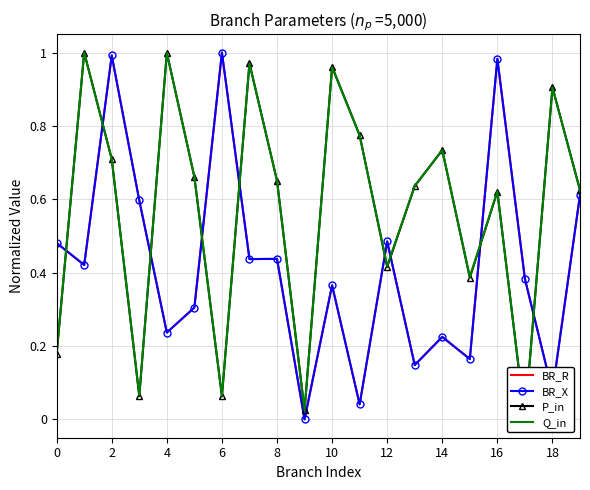

The value of BR_X at 2 is 1.0. True or false?

True